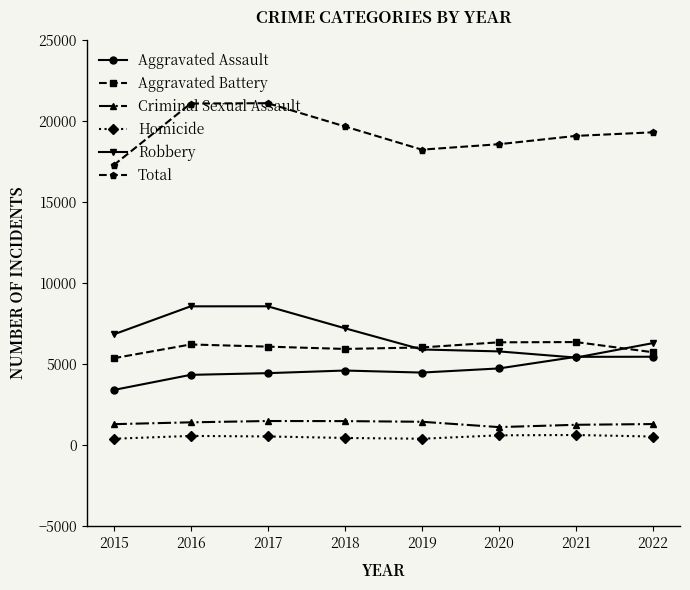

How many series are shown in this chart?

6